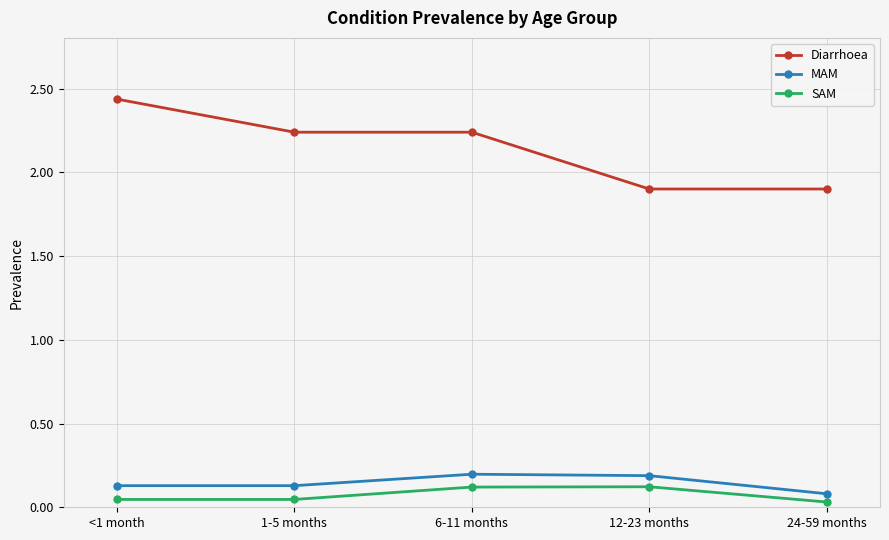

How many data points in Diarrhoea are above 2?

3